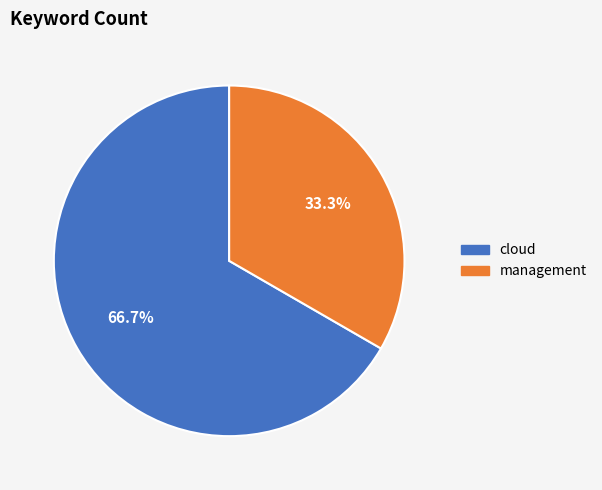

What is the smallest slice in the pie chart?

management